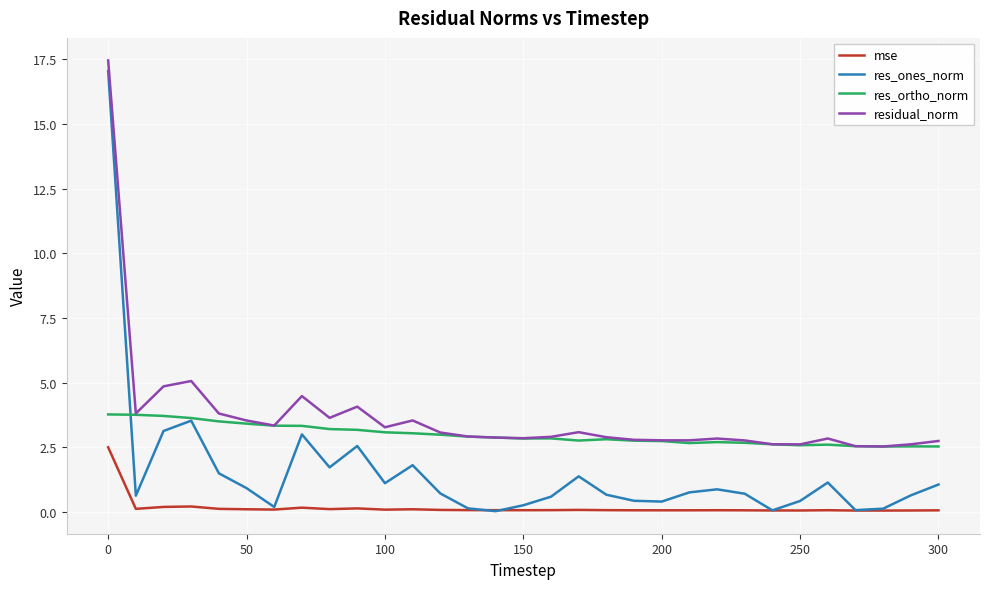

What is the highest value of the mse series?

2.5